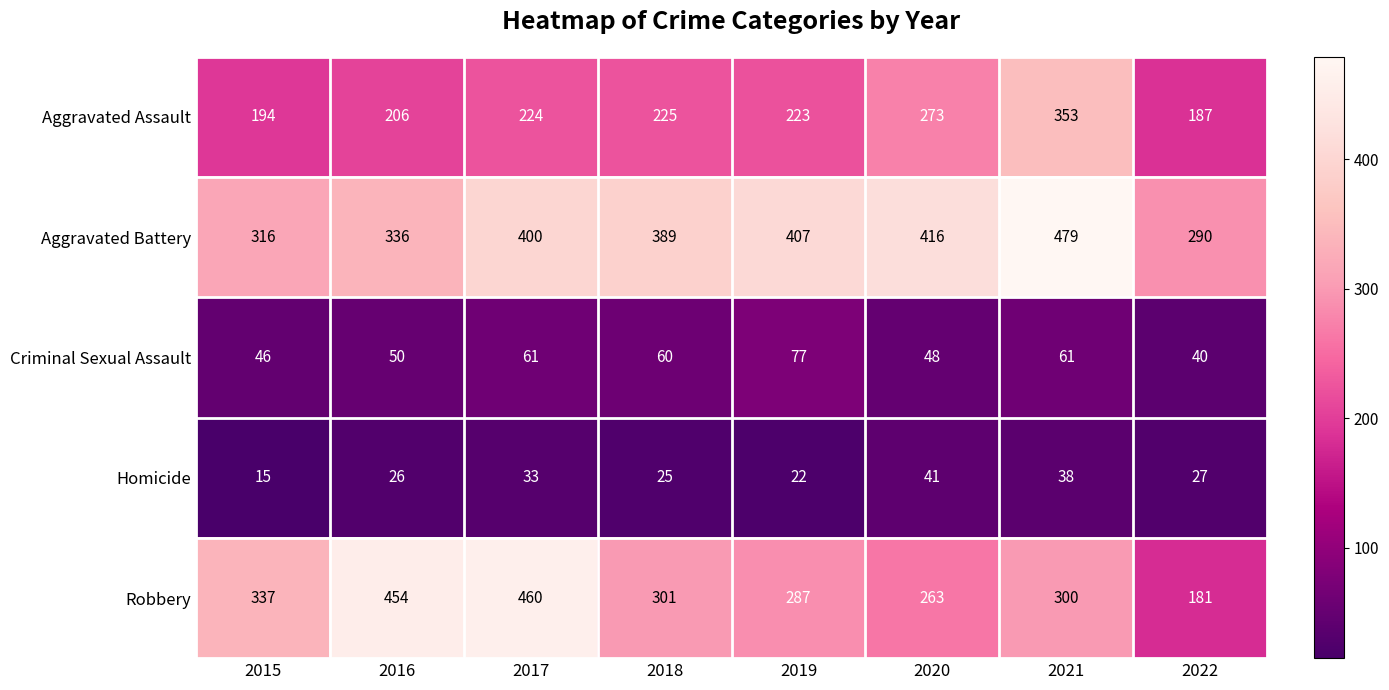

What is the average value of the Aggravated Battery series?

379